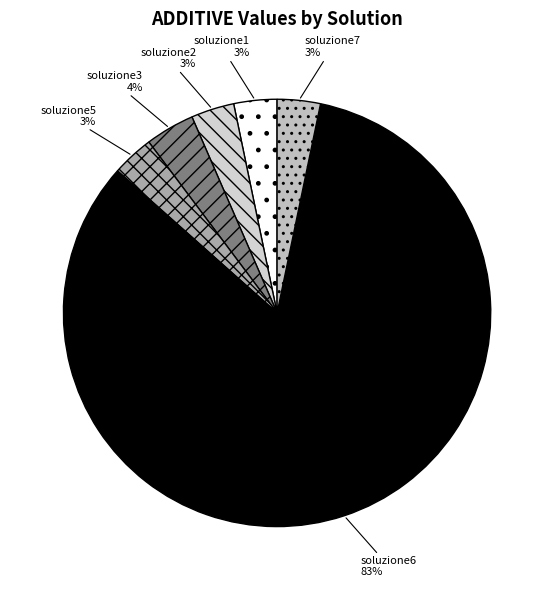

Which slice represents more than half of the pie?

soluzione6